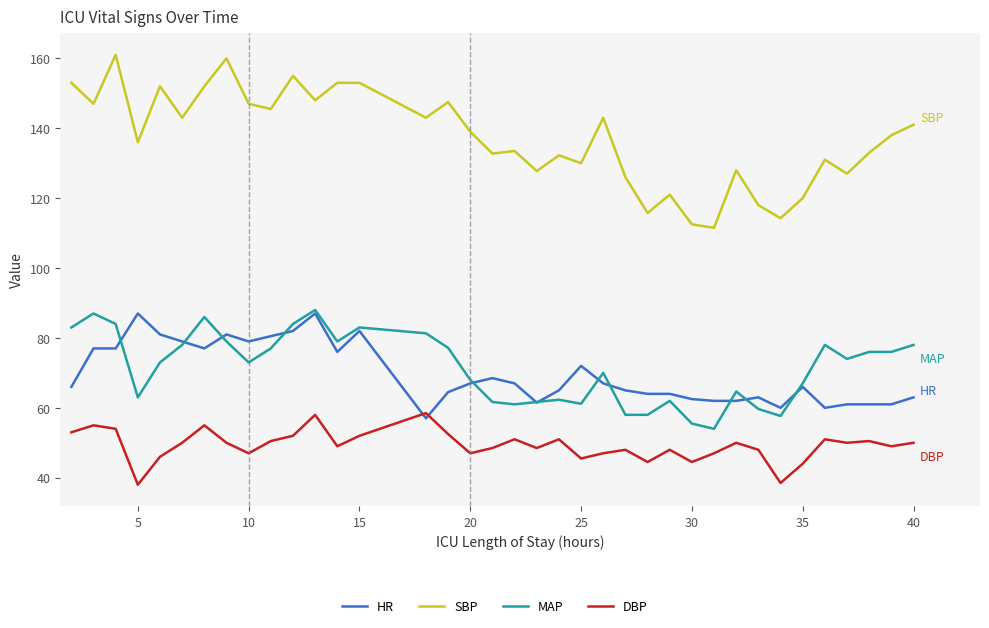

What is the lowest value of the SBP series?

111.5